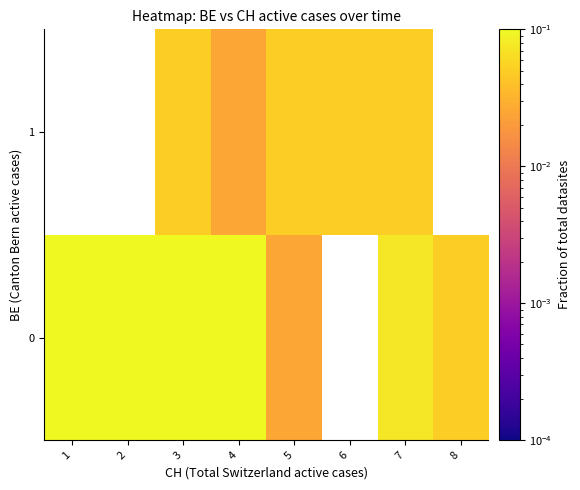

At how many categories does at least one series exceed 0?

8